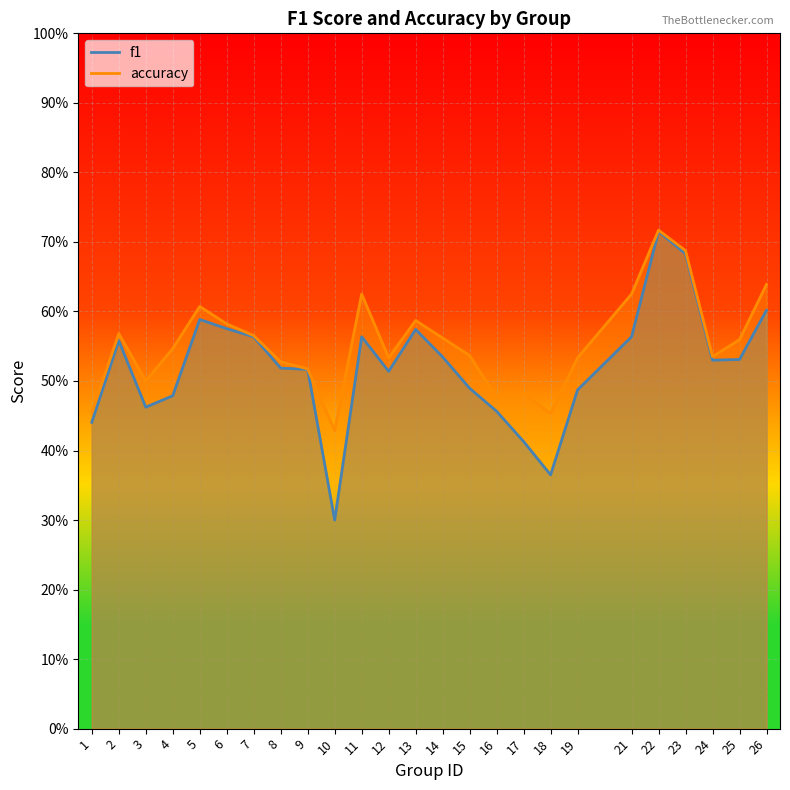

What is the value of the accuracy point at the 14th from the left?

0.6